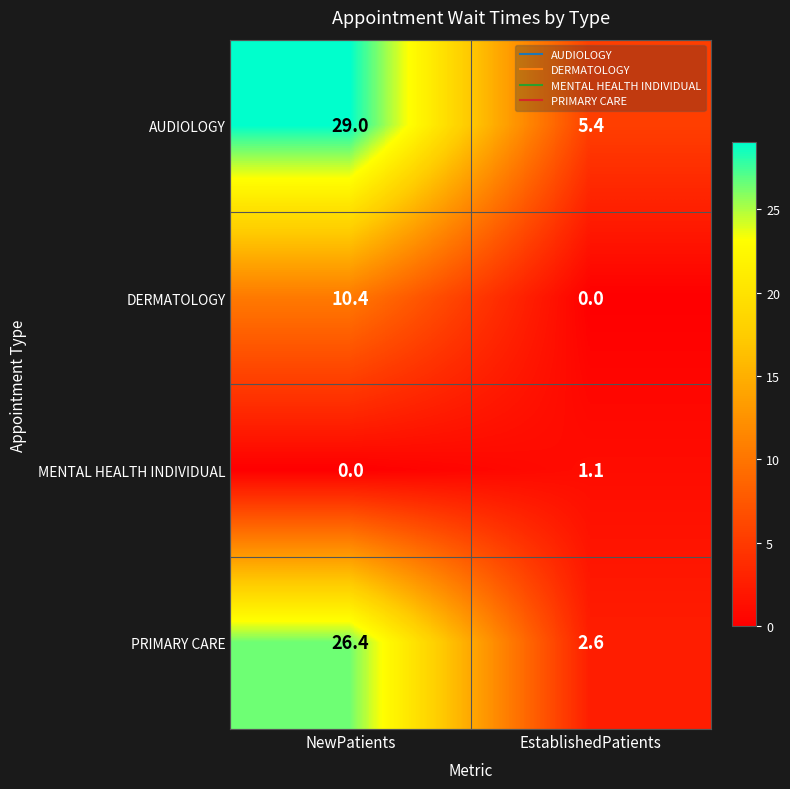

What is the spread (max minus min) of values at NewPatients?

29.0